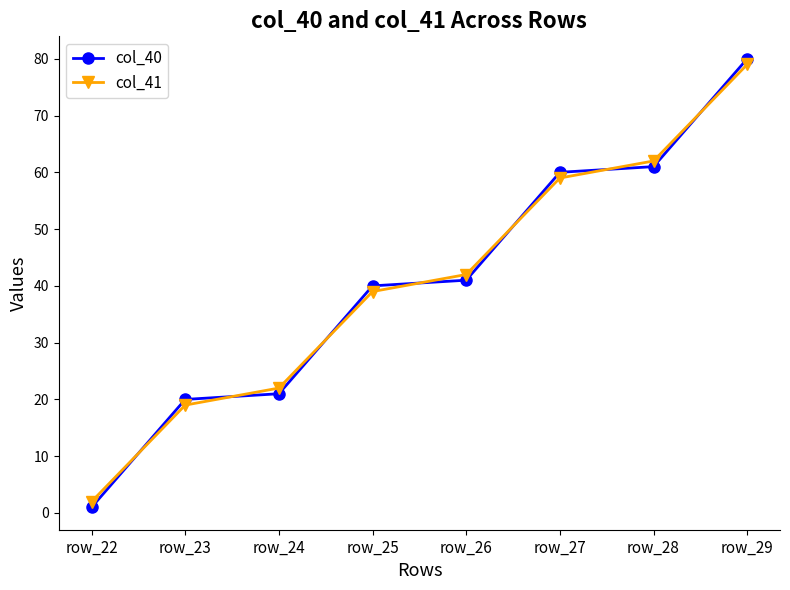

What is the spread (max minus min) of values at row_26?

1.0